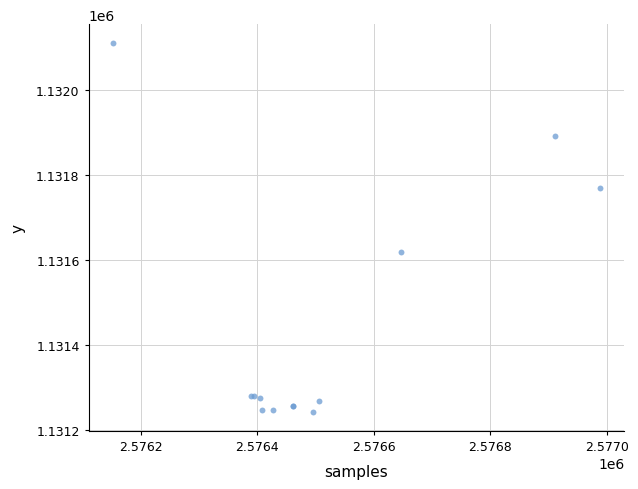

What Y value in the scatter plot is closest to 1131676?

1131619.4